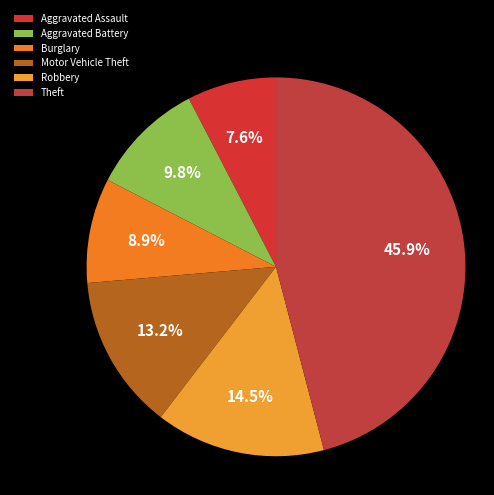

Is Aggravated Battery the majority of the pie?

No